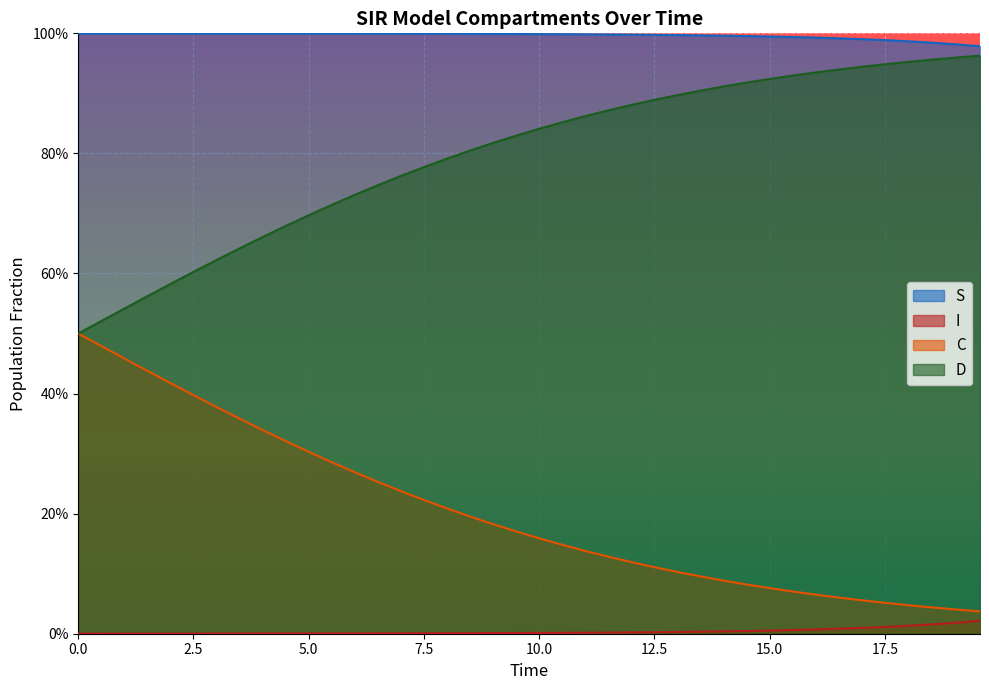

At how many categories does at least one series exceed 0?

40